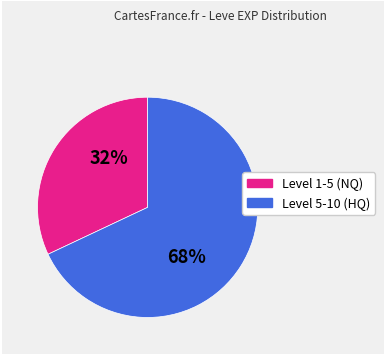

What percentage is the Level 1-5 (NQ) slice, to the nearest percent?

32%